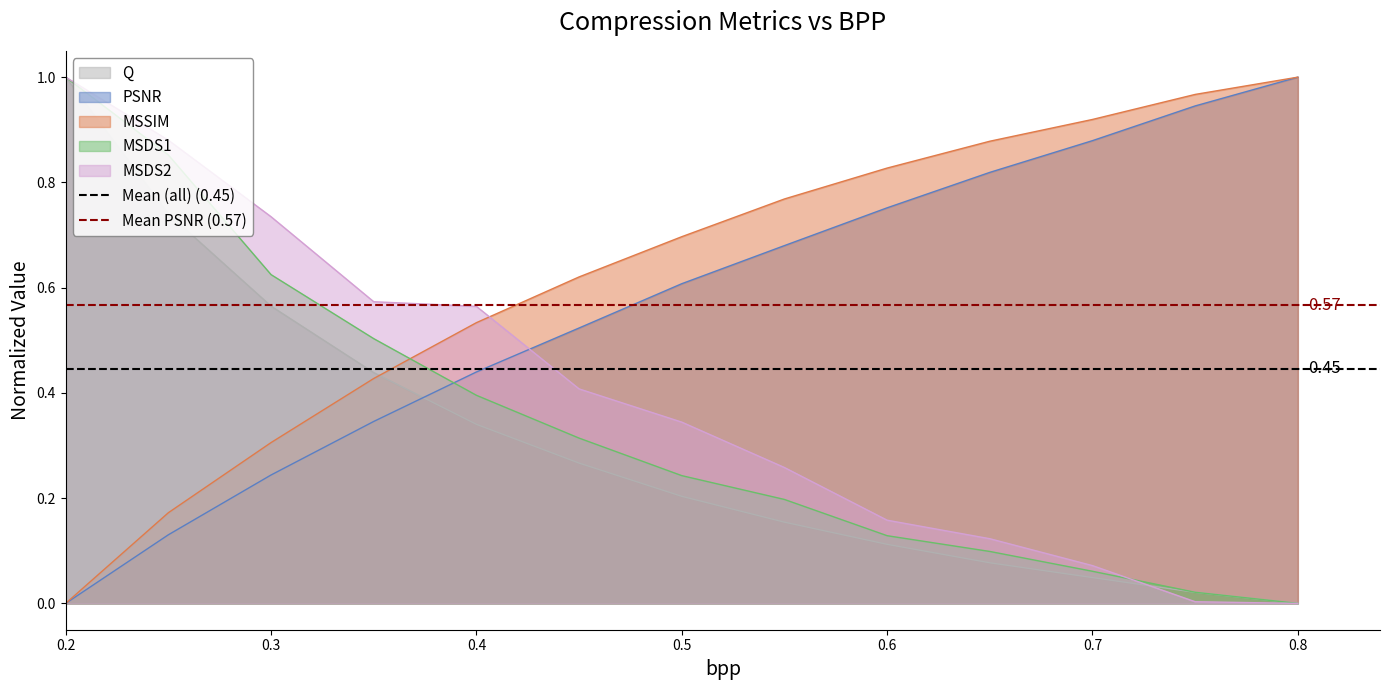

How many intersections are there between Q and PSNR?

1